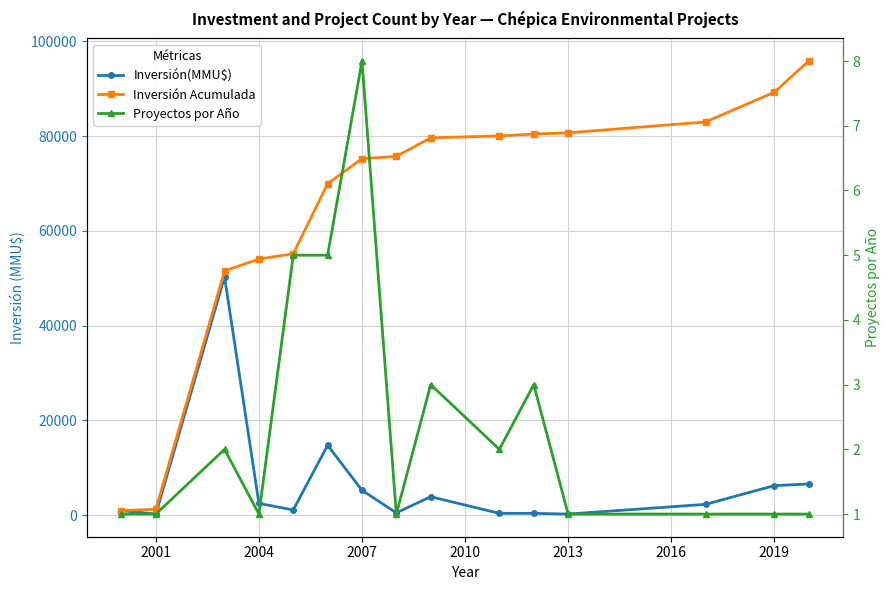

Reading left to right, what are all the values shown in this chart?

Inversión(MMU$): 1000	250	50300	2500	1122	14772	5271	500	3914	400	400	250	2300	6250	6600
Inversión Acumulada: 1000	1250	51550	54050	55172	69944	75215	75715	79629	80029	80429	80679	82979	89229	95829
Proyectos por Año: 1	1	2	1	5	5	8	1	3	2	3	1	1	1	1